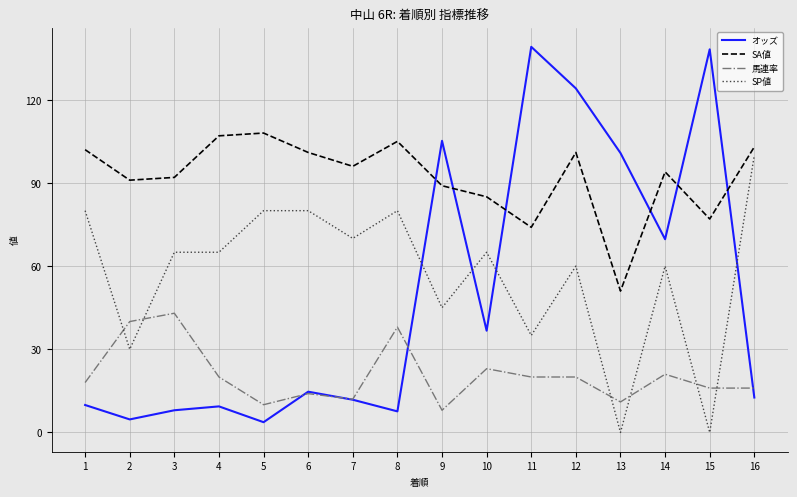

Which series changed the most between 15 and 16?

オッズ